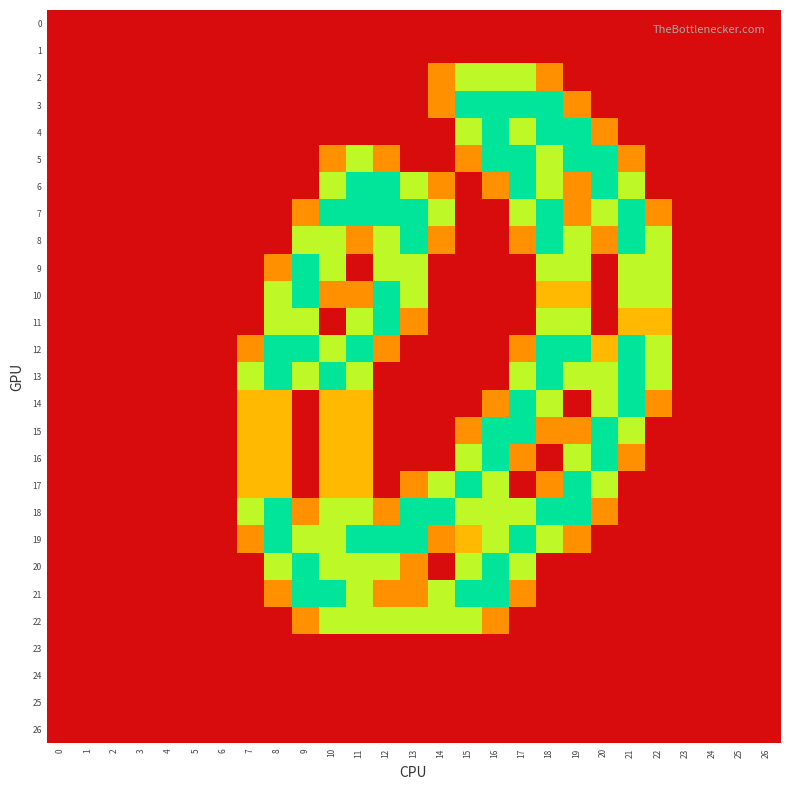

Rank the series at 19 from highest to lowest value.

4, 5, 12, 17, 18, 8, 9, 11, 13, 16, 10, 3, 6, 7, 15, 19, 0, 1, 2, 14, 20, 21, 22, 23, 24, 25, 26